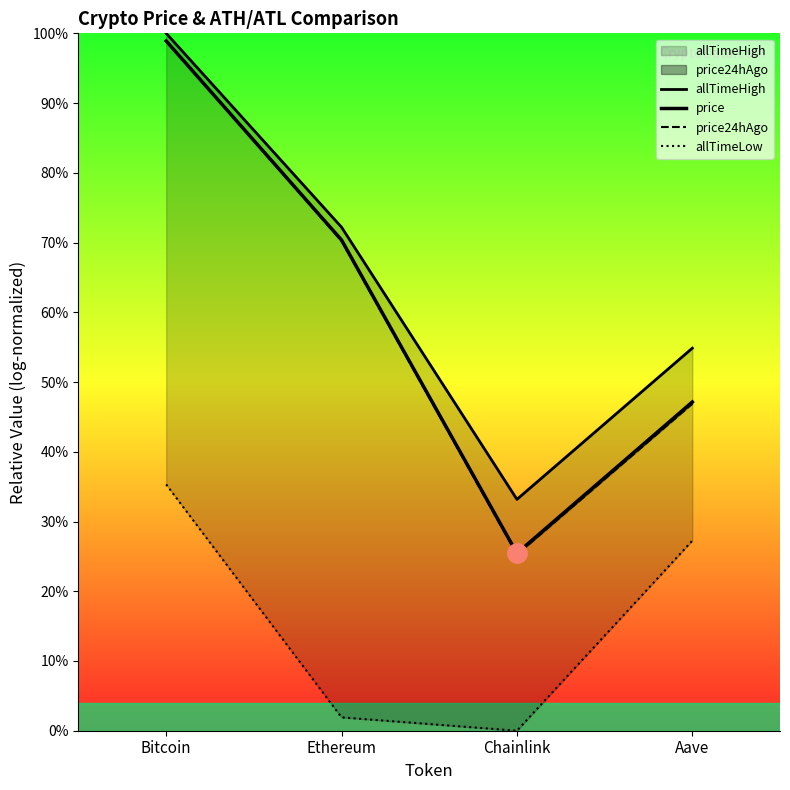

True or false: allTimeHigh and price24hAgo intersect in this chart.

False